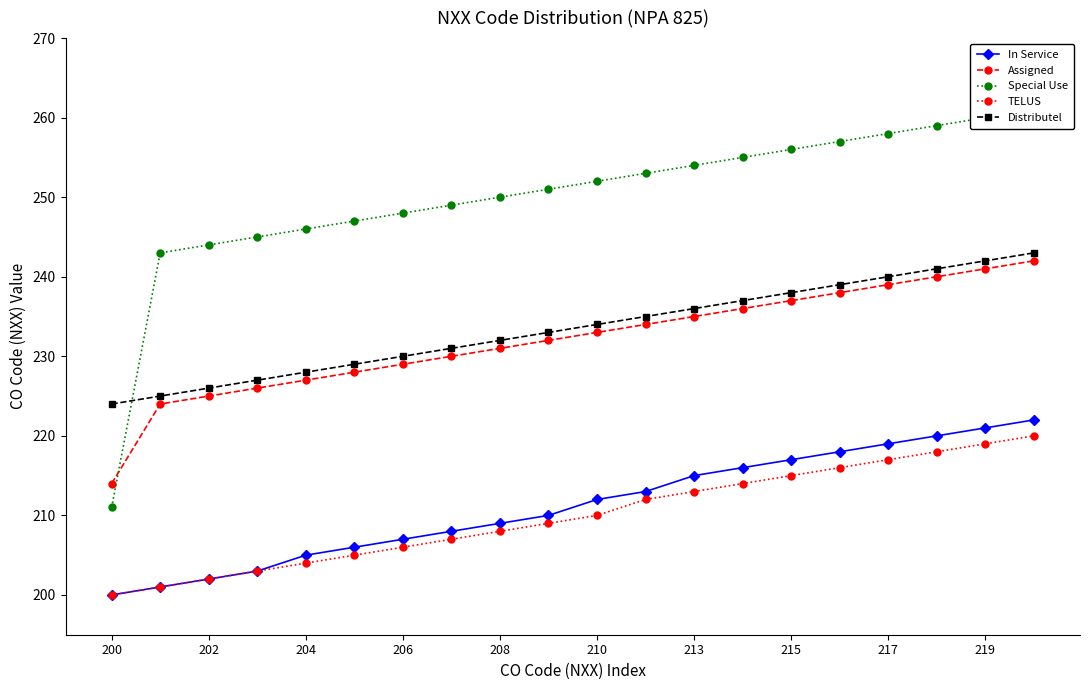

What is the difference between the maximum and minimum values in the In Service series?

22